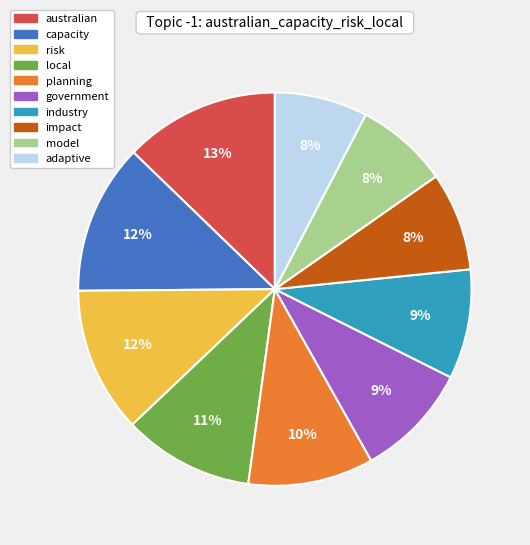

Combined, do industry and planning account for over 50%?

No